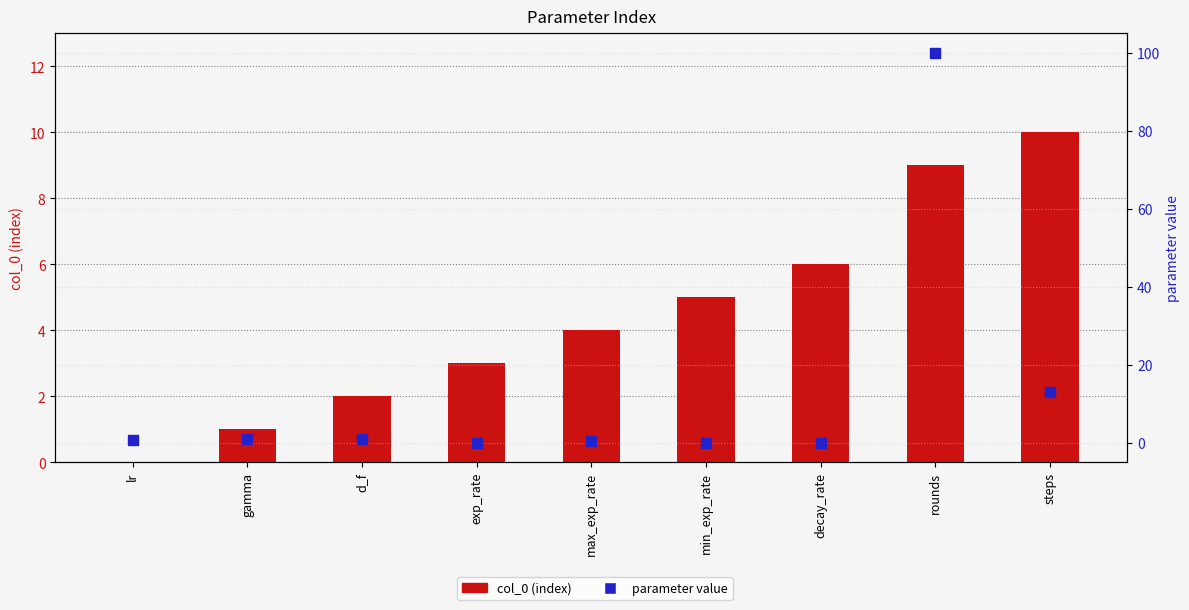

At how many categories does at least one series exceed 66?

1